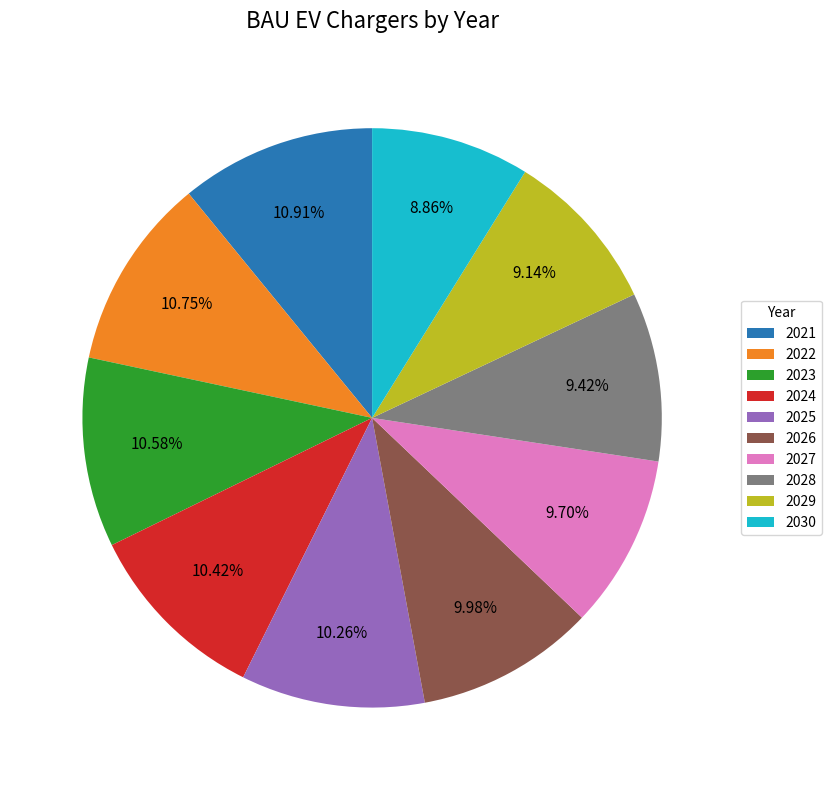

Approximately how many times larger is the value at 2021 compared to 2022?

1.0